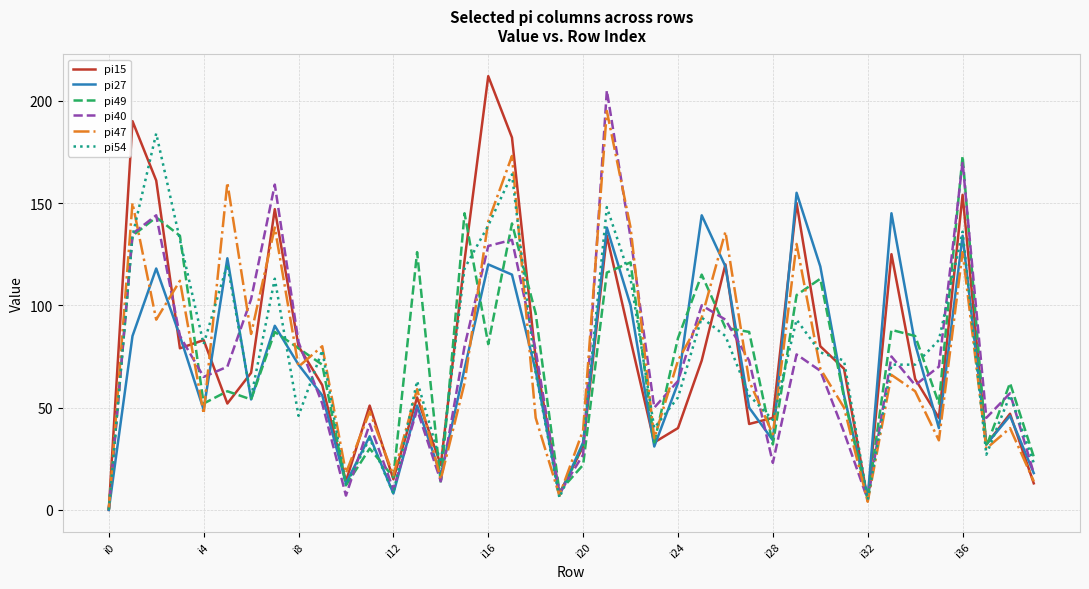

What are all the series names shown in the legend?

pi15, pi27, pi49, pi40, pi47, pi54